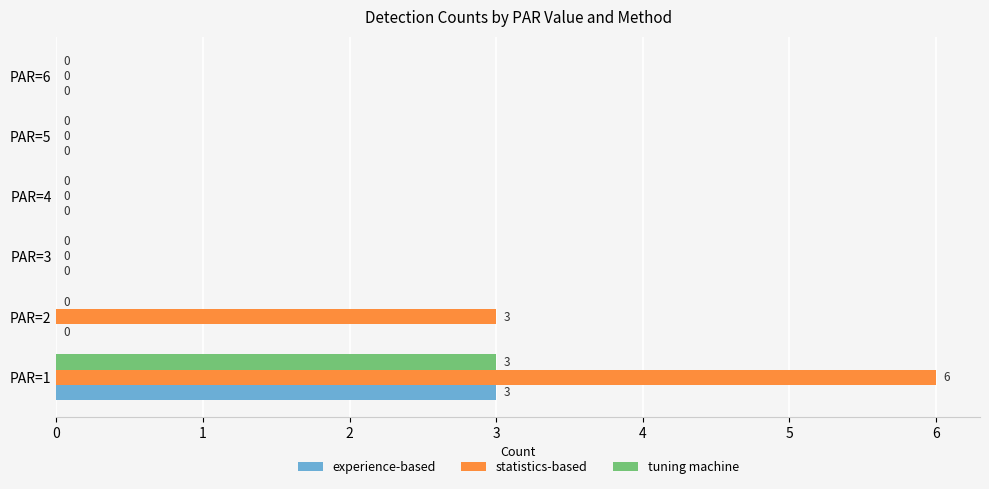

At which label is statistics-based closest to 3?

PAR=2